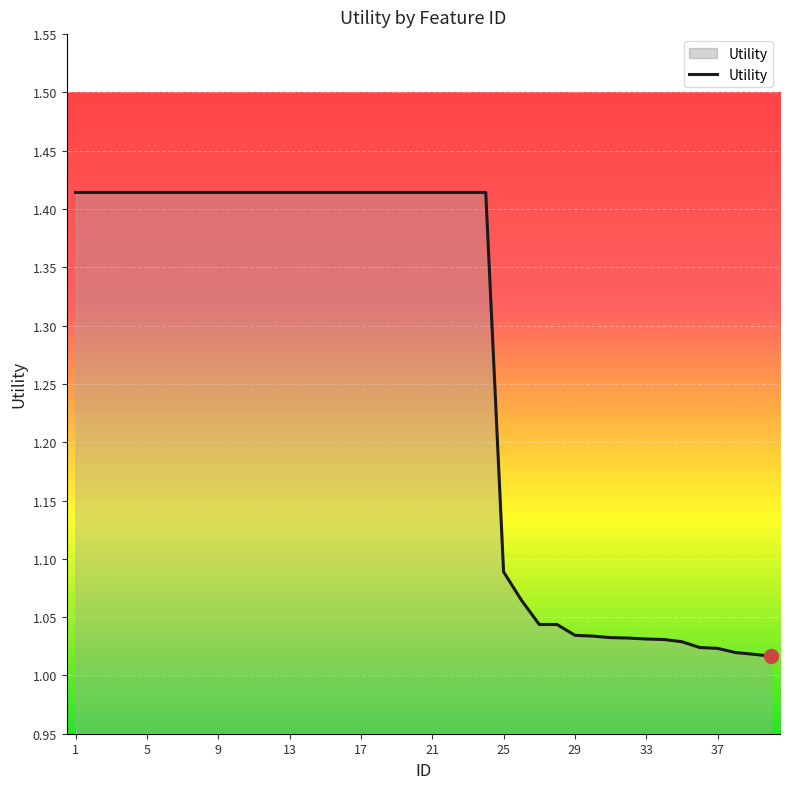

What is the difference between the maximum and minimum values?

0.4